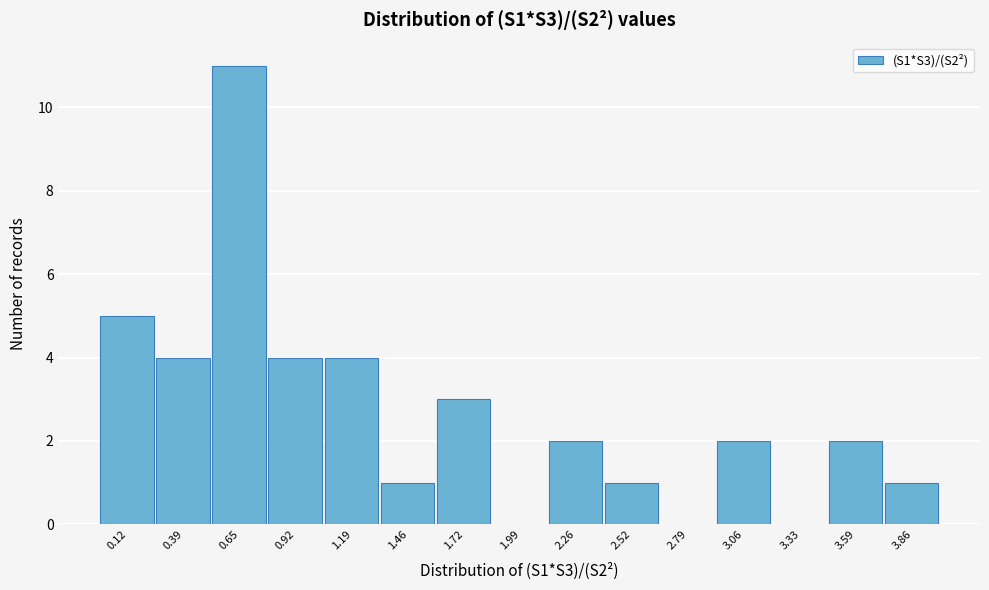

Reading left to right, extract all data points from this chart.

0.12=5	0.39=4	0.65=11	0.92=4	1.19=4	1.46=1	1.72=3	1.99=0	2.26=2	2.52=1	2.79=0	3.06=2	3.33=0	3.59=2	3.86=1